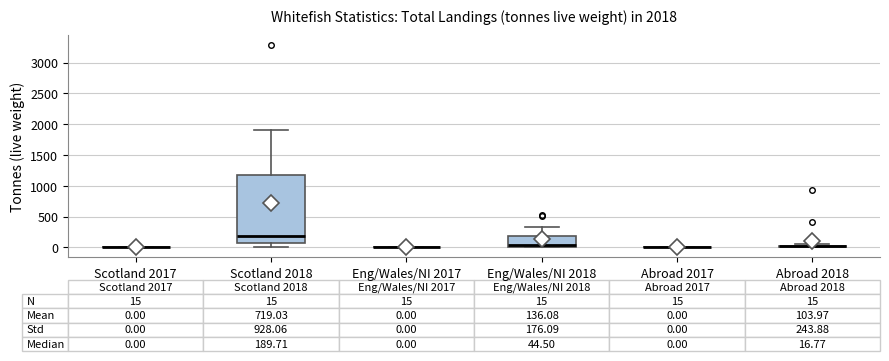

Which box is the tallest, from its lower edge to its upper edge?

Scotland 2018